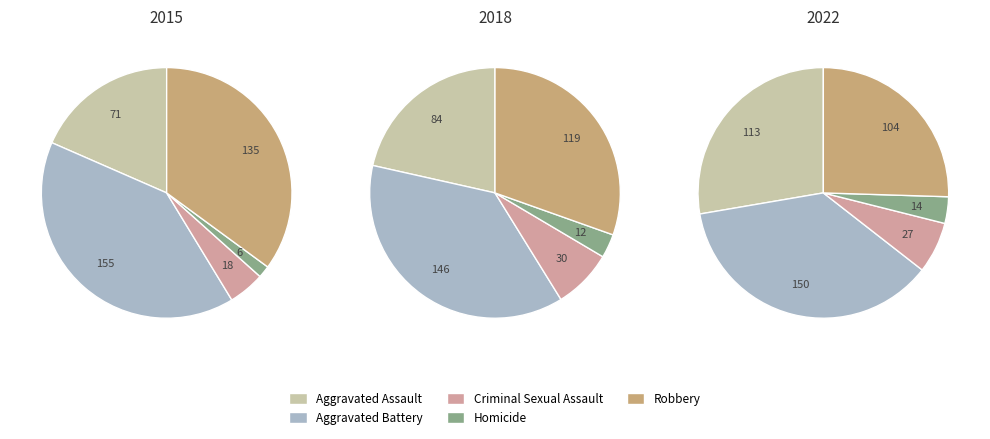

Approximately how many times larger is the value at Aggravated Assault compared to Criminal Sexual Assault?

3.9